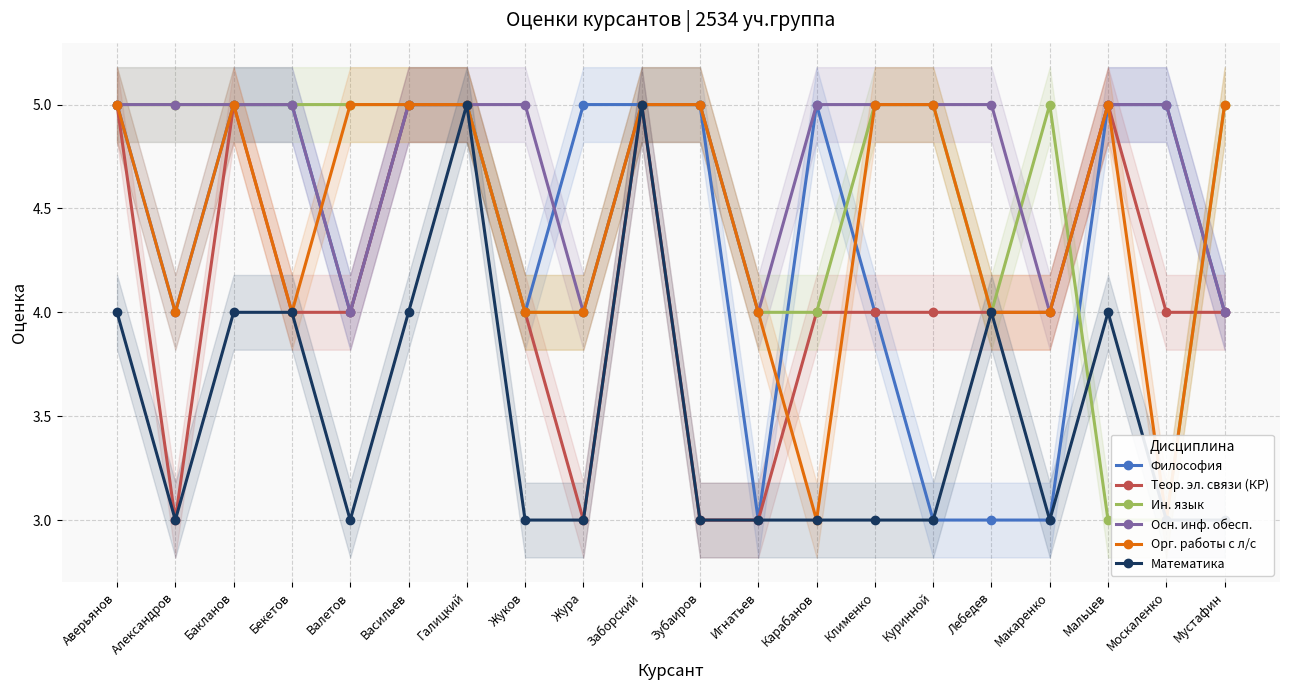

What is the difference between the highest and lowest values at Игнатьев?

1